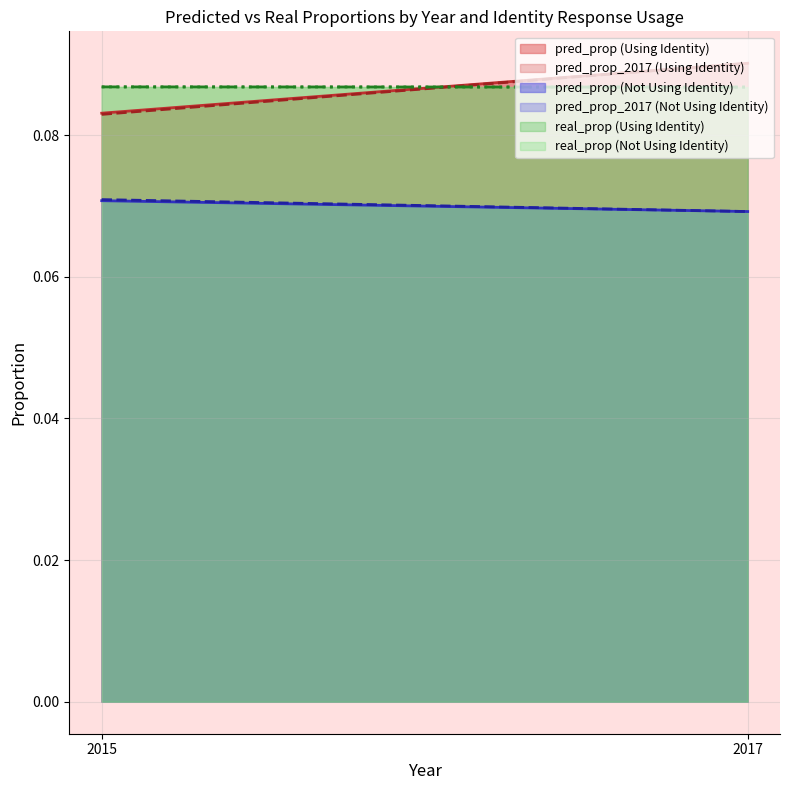

What is the total value across all series at 2017 (Using Identity)?

0.3